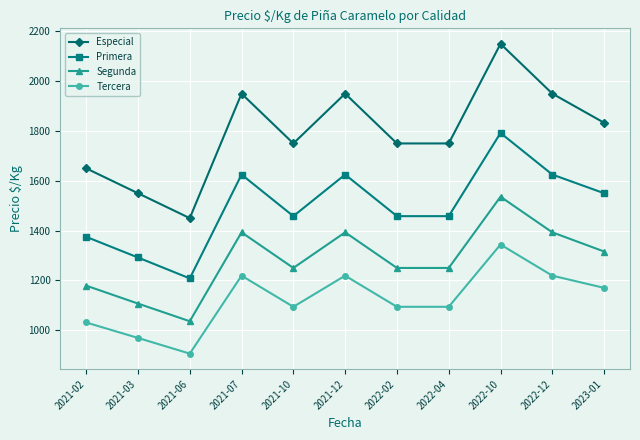

What value does the Especial series have at 2021-07, to the nearest 100?

2000